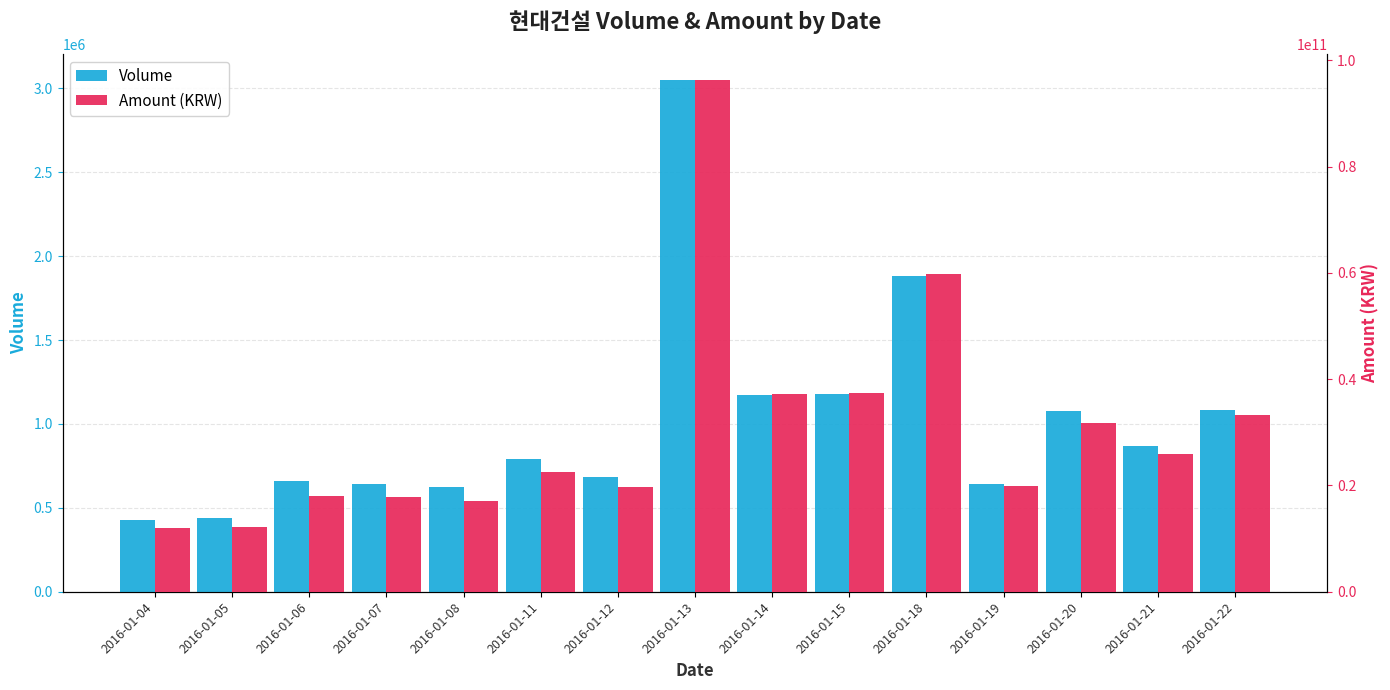

Rank the series at 2016-01-22 from lowest to highest value.

Volume, Amount (KRW)